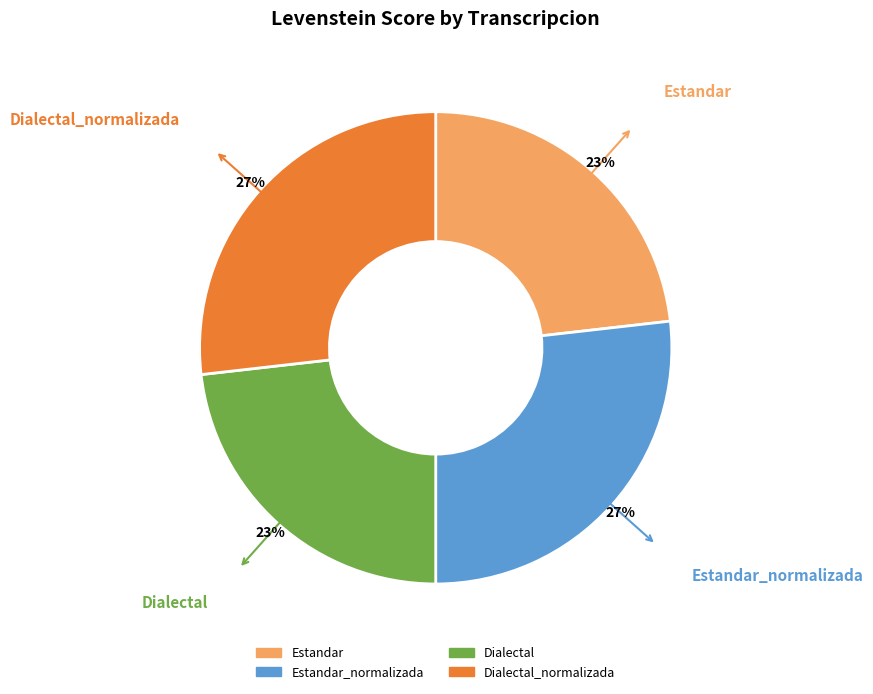

Is there a majority slice in this chart?

No